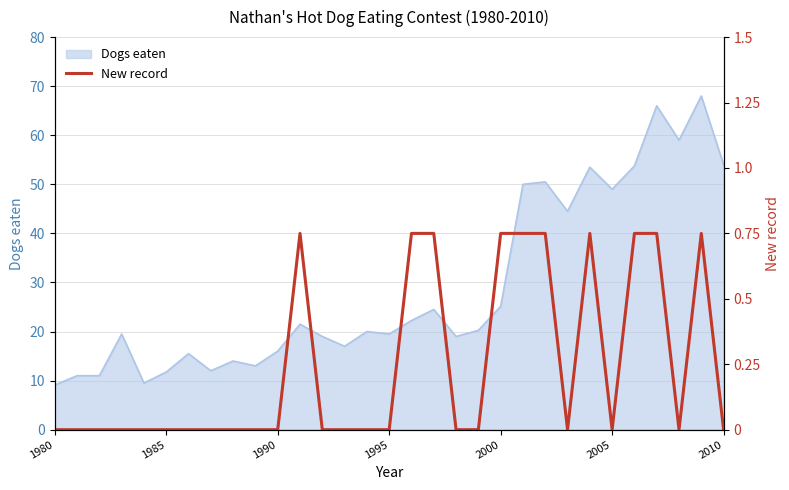

How many lines are shown in the chart?

1